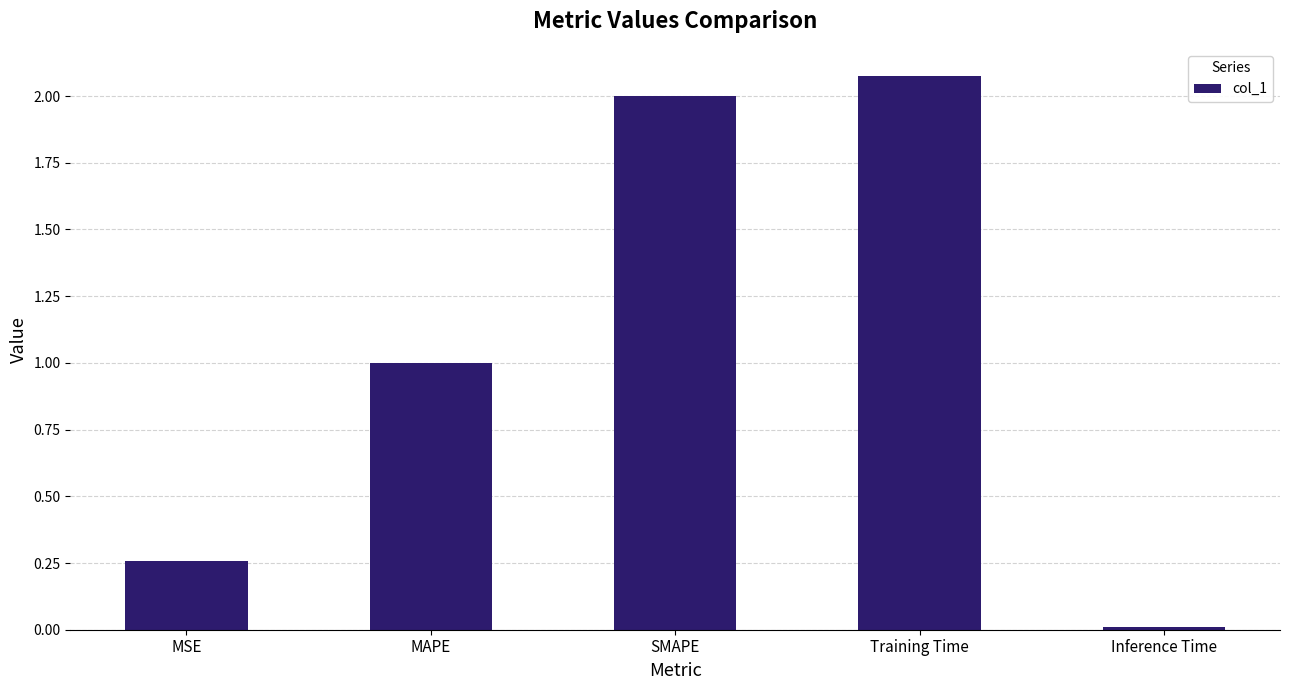

What position from the left is Inference Time?

5